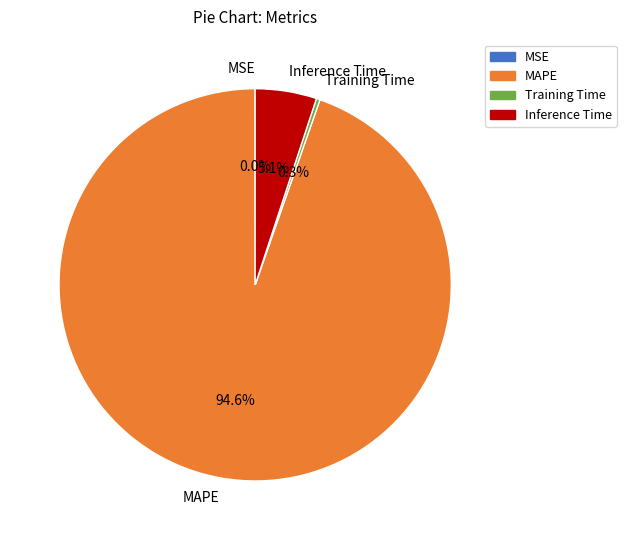

What is the majority slice?

MAPE